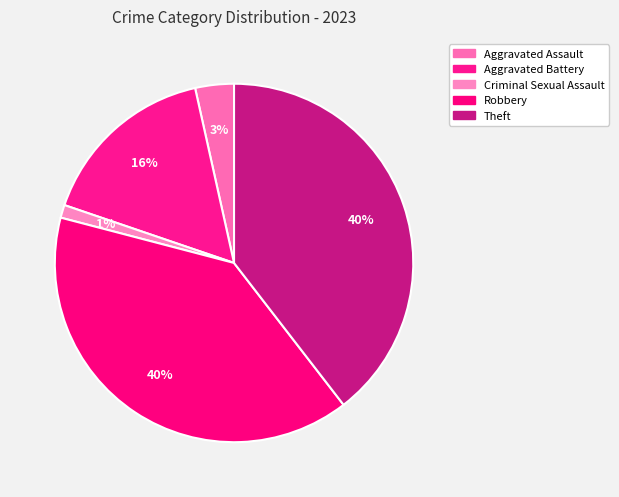

How many segments does this pie chart have?

5